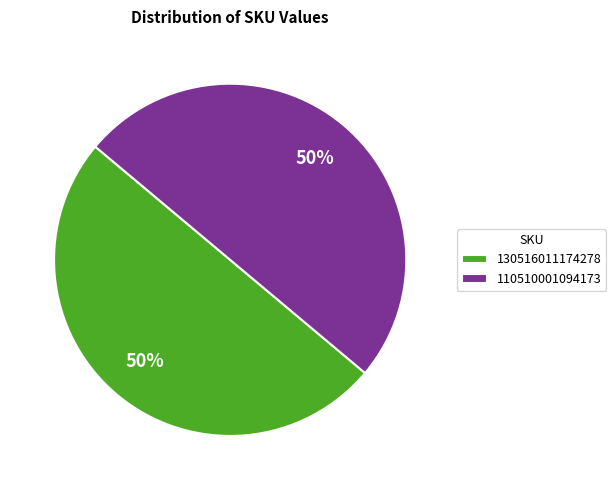

To the nearest percent, what is the difference between the largest and smallest slice percentages?

0%